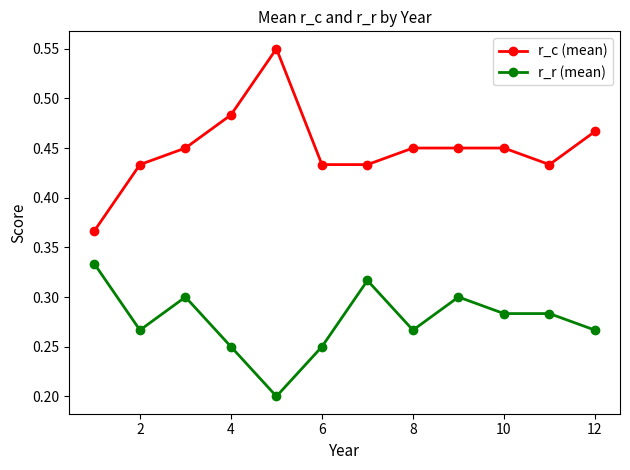

Which series has the largest range (max minus min)?

r_c (mean)